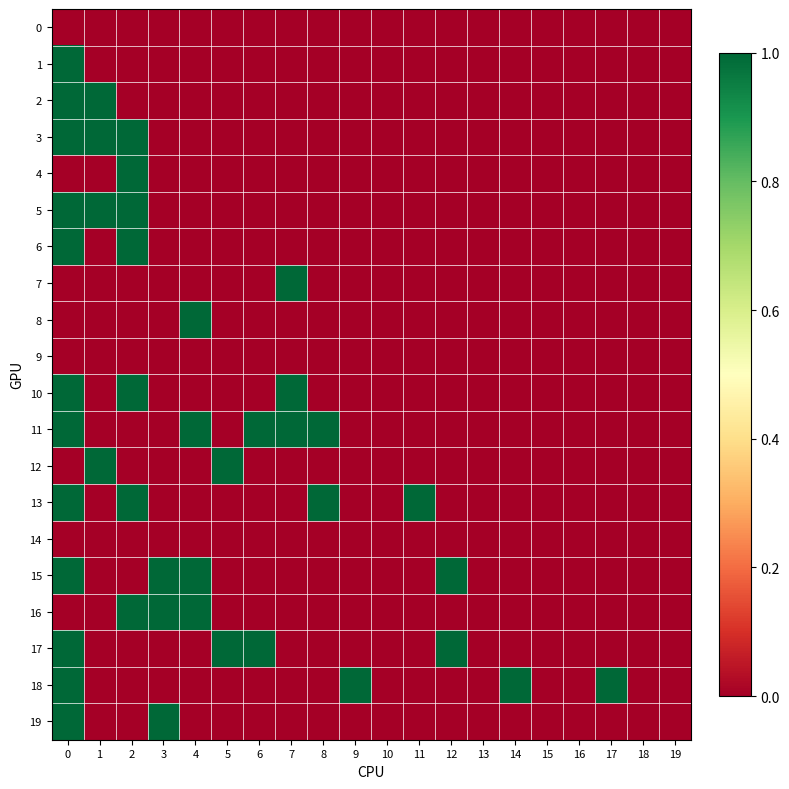

The value of 16 at 13 is 0. True or false?

True